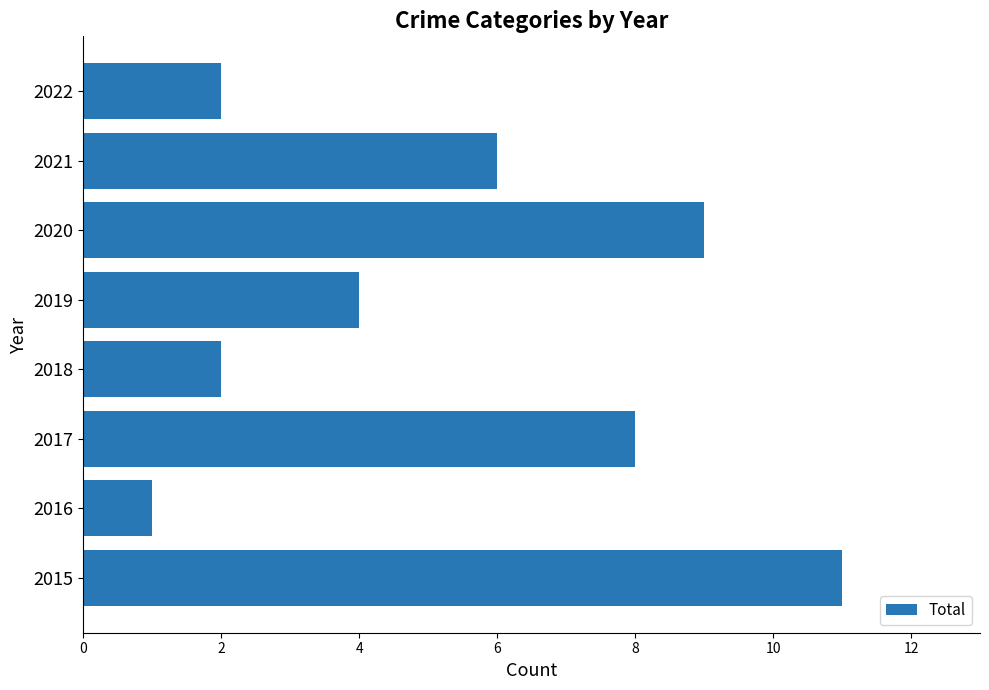

True or false: the data shows 4 at 2022.

False